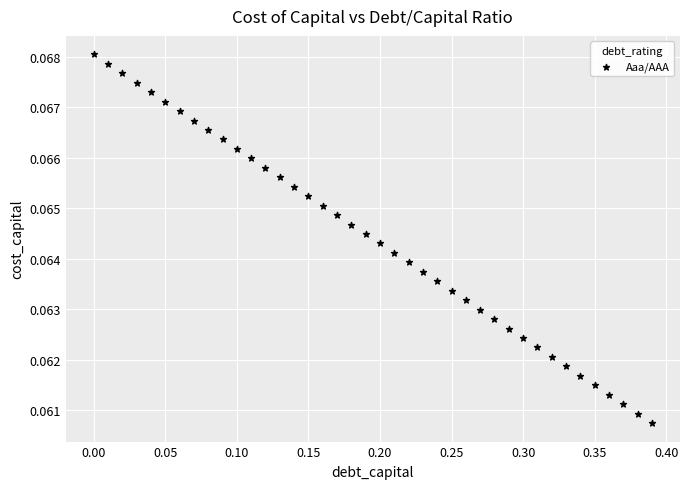

What is the range of X values (max minus min)?

0.4